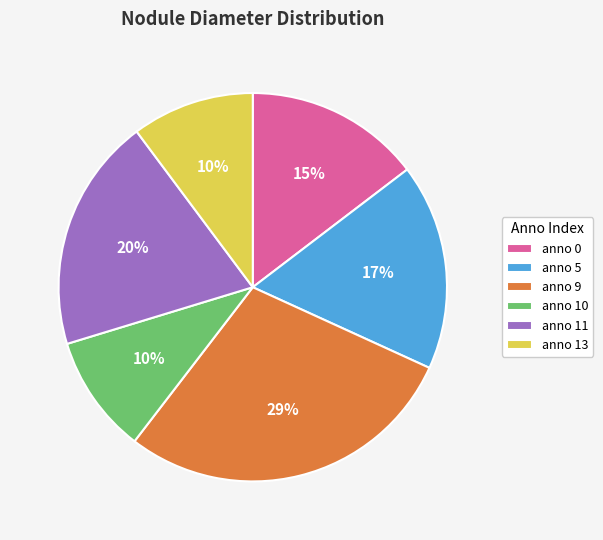

Which slice is the largest?

anno 9